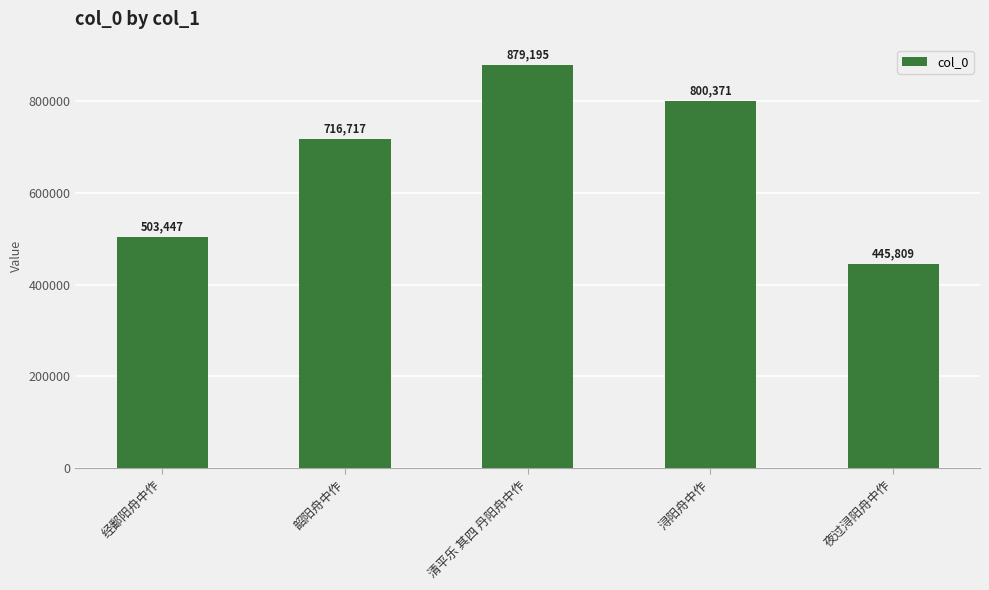

Does the chart contain stacked bars?

No